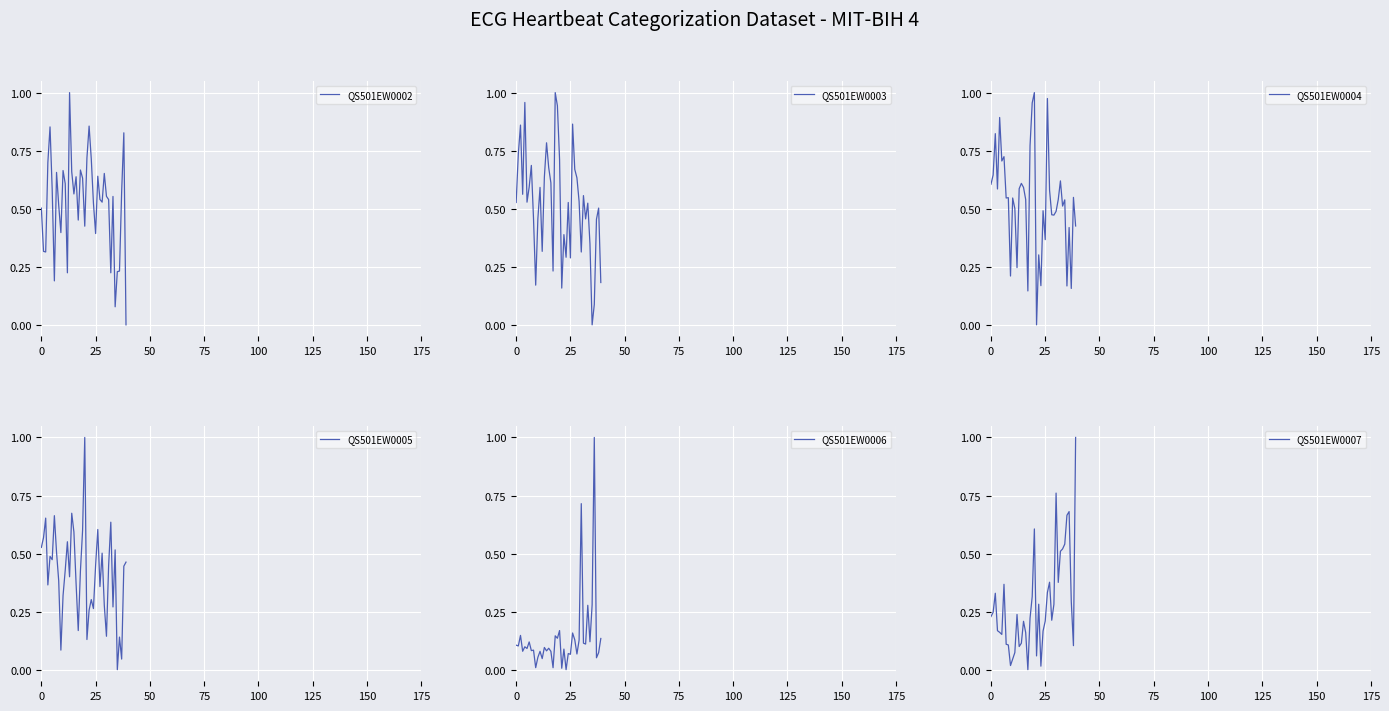

The QS501EW0002 series shows 0.4 at 25. True or false?

True